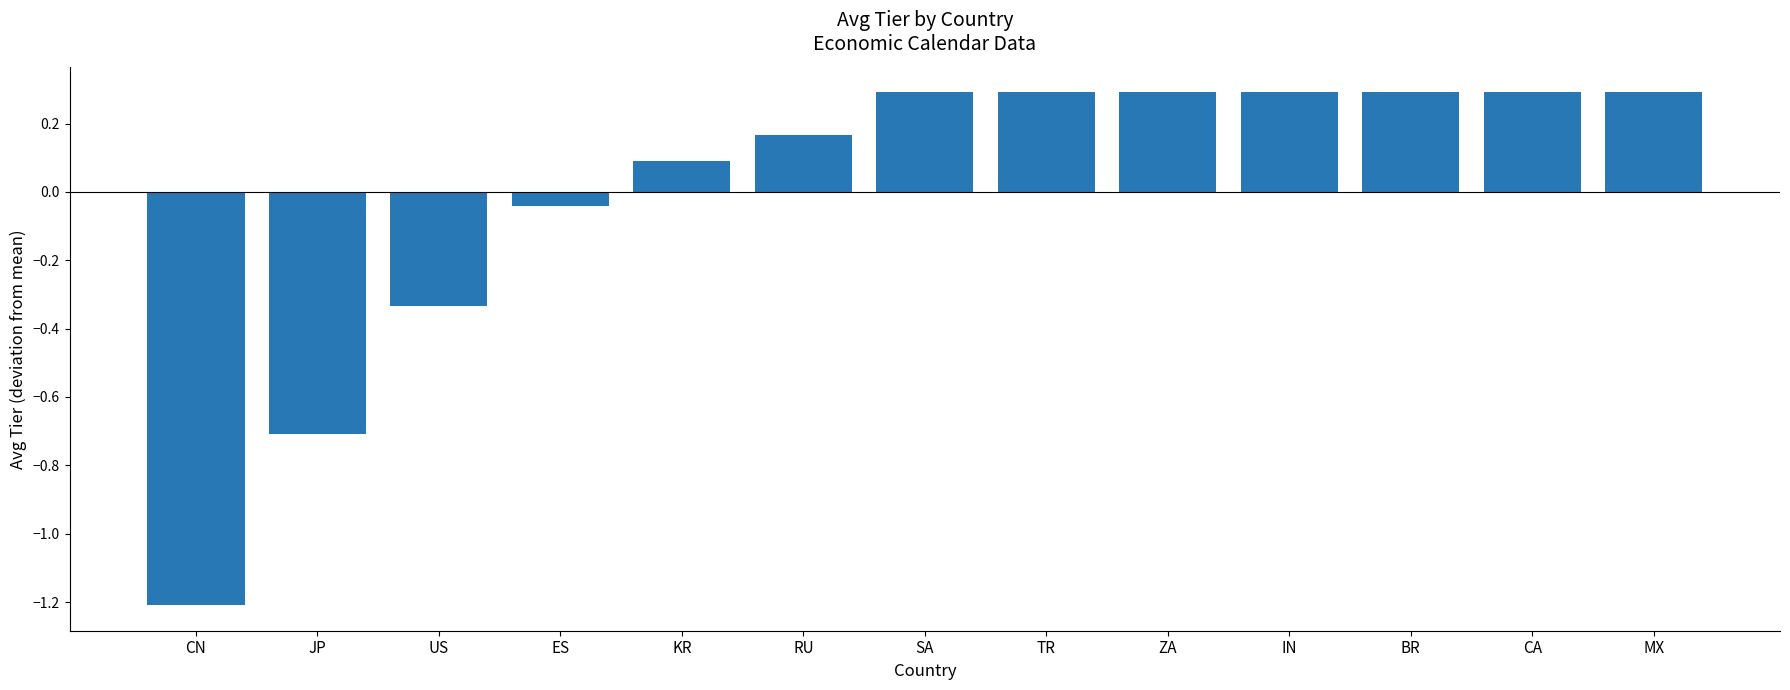

What position from the right is TR?

6